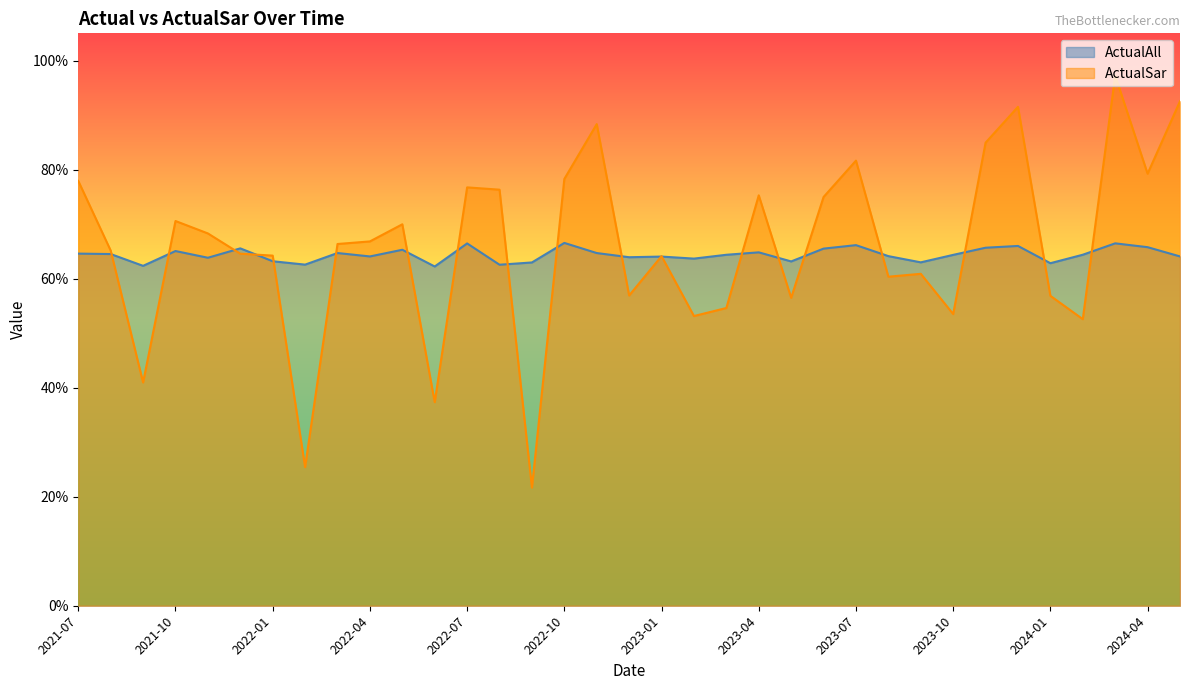

Count the number of categories in the chart.

35